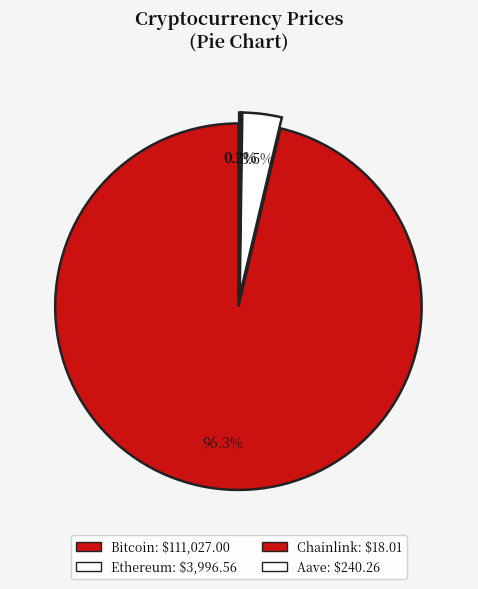

How much of the chart is everything except Chainlink?

100.0%